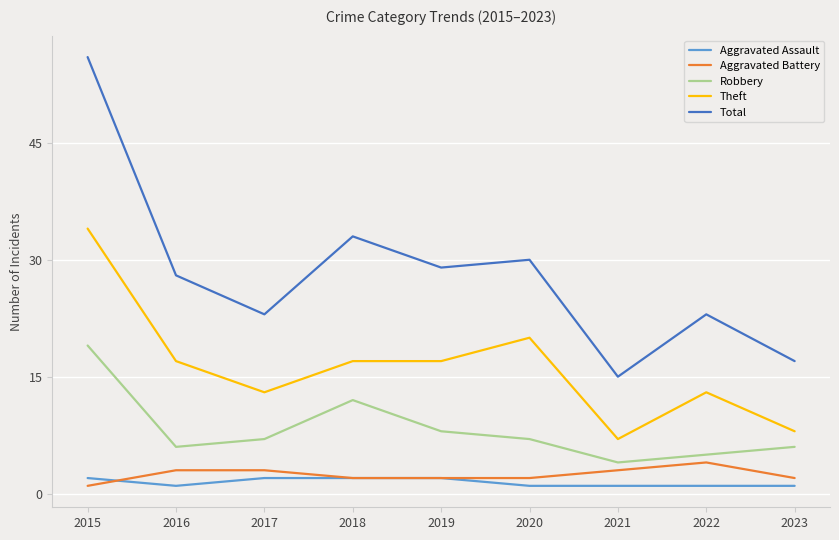

Which series has the largest total across all categories?

Total